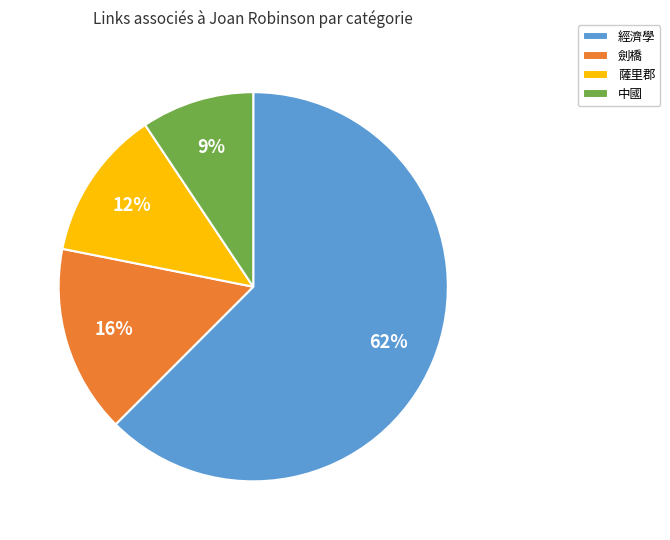

To the nearest percent, what is the combined percentage of 薩里郡 and 劍橋?

28%